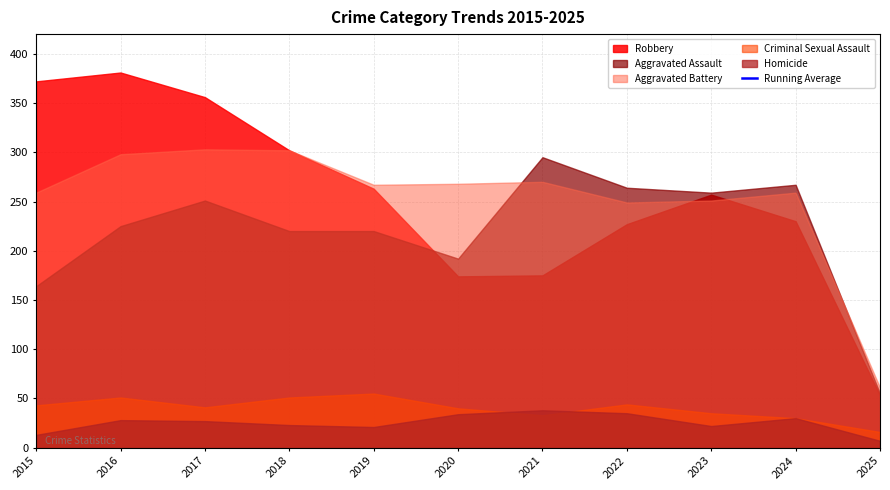

What is the difference between the values at 2016 and 2023?

61.7